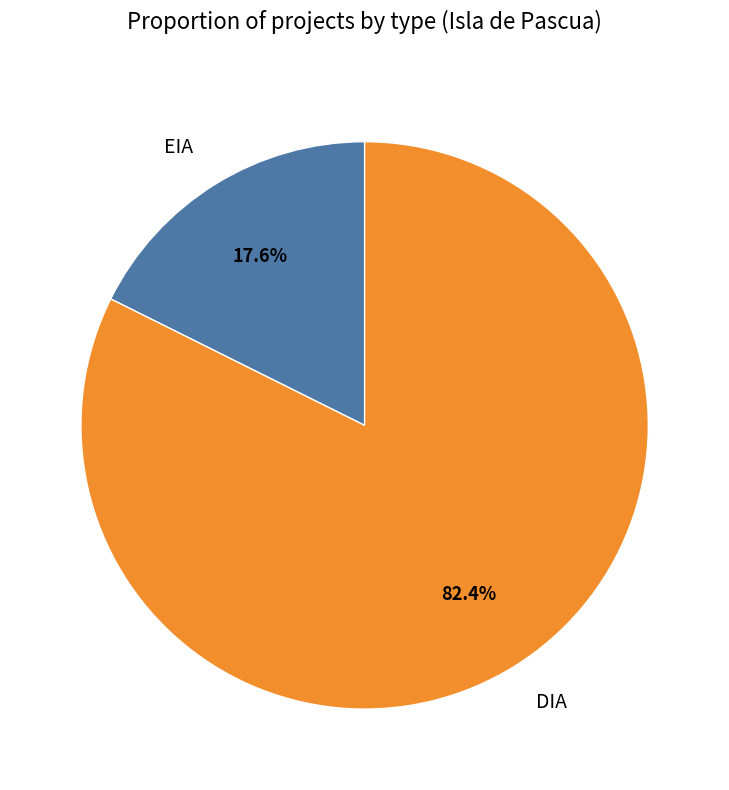

To the nearest percent, what is the average slice percentage?

50%